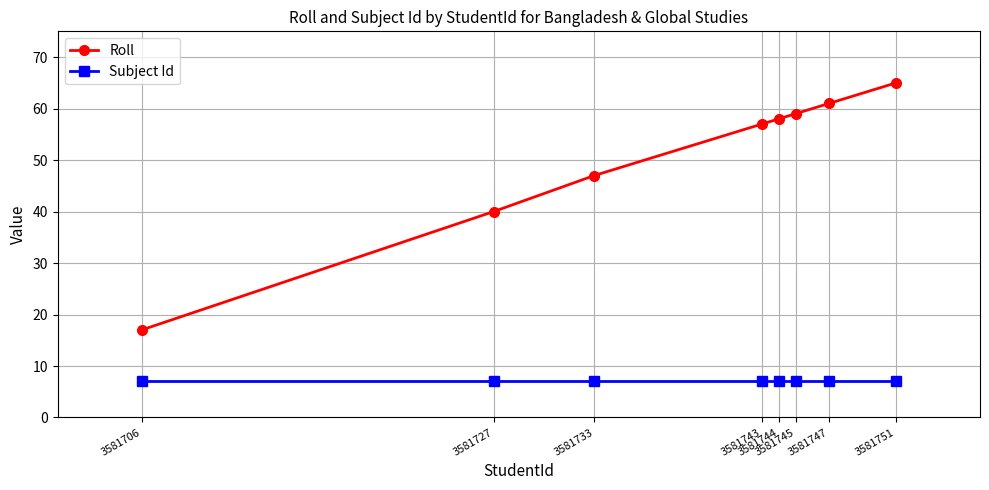

What value does the Roll series have at 3581733, to the nearest 5?

45